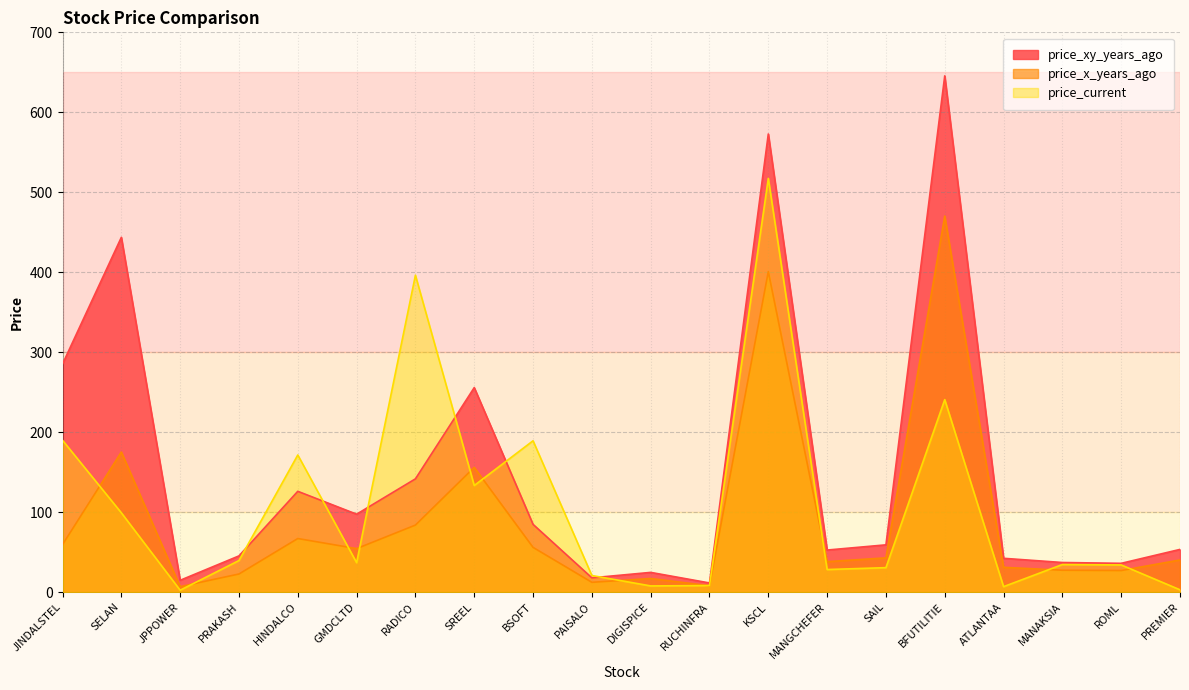

Which has a higher value, RUCHINFRA or ATLANTAA?

ATLANTAA